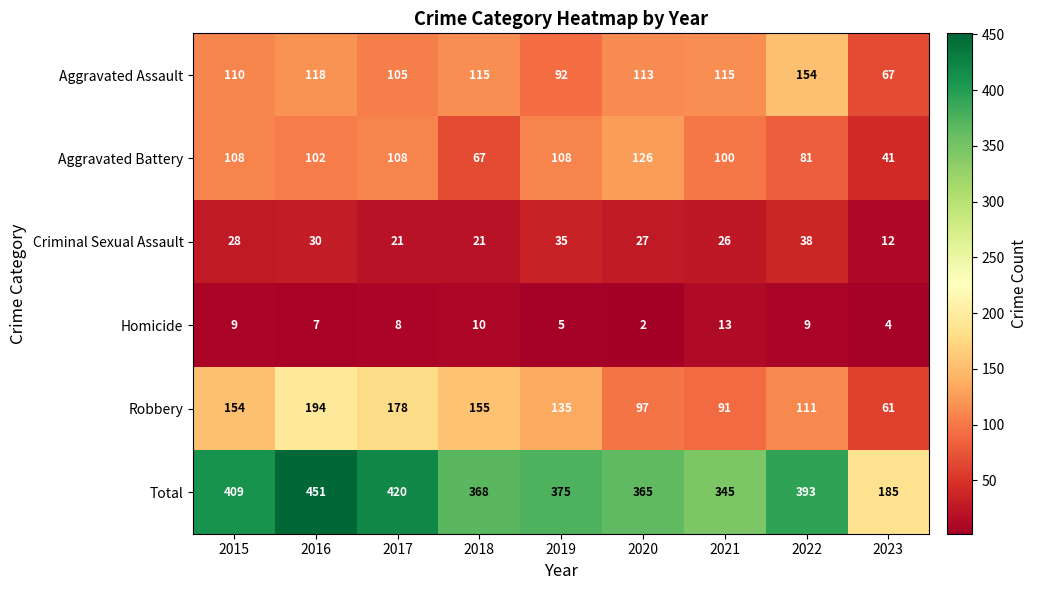

True or false: Aggravated Battery has a value of 53 at 2016.

False